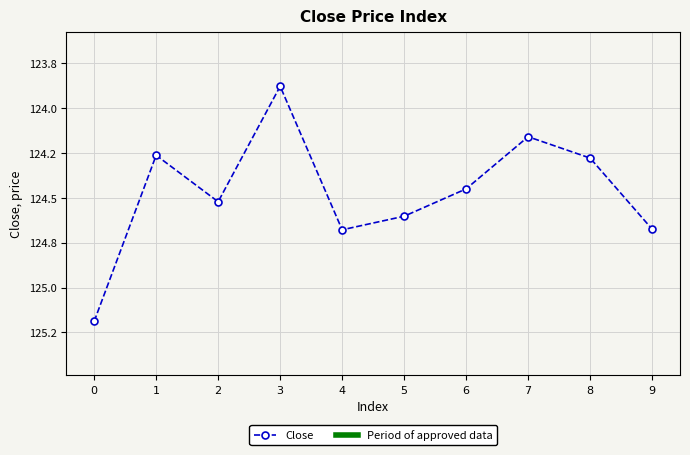

What is the value of the 4th point from the left?

123.9